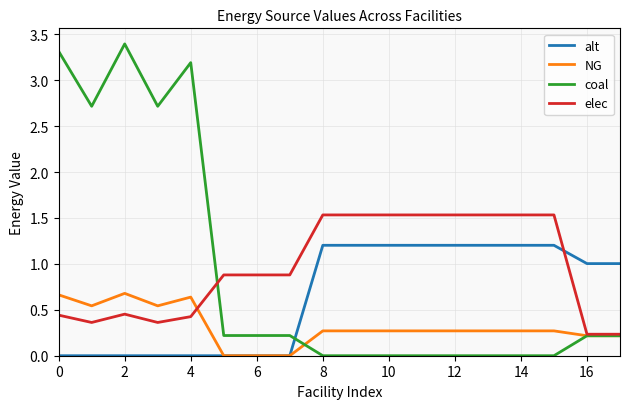

List the series in order of their peak value, lowest first.

NG, alt, elec, coal